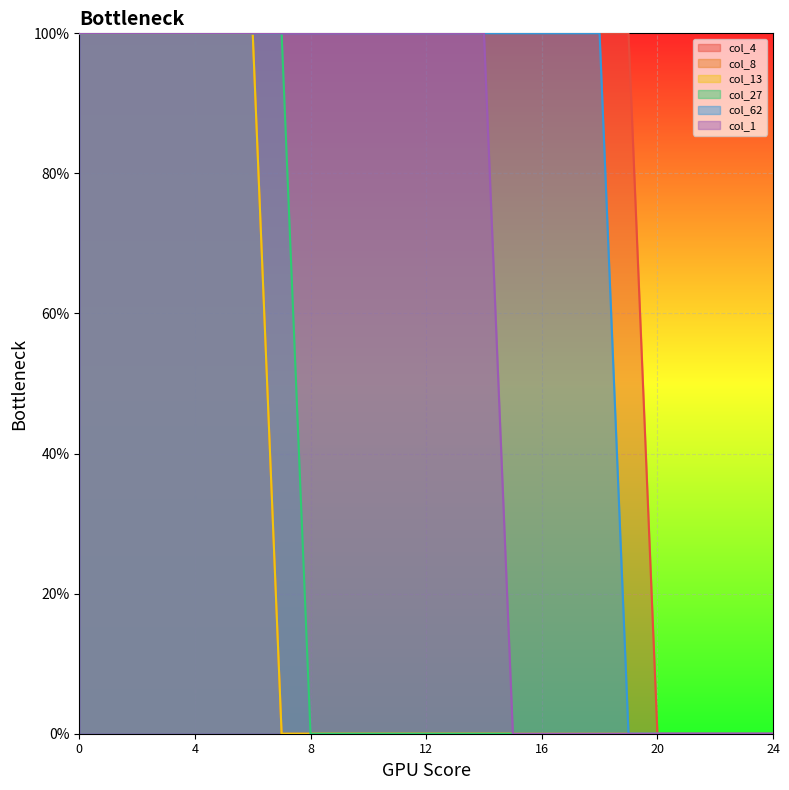

Is the value of col_62 at 2 greater than the value of col_4 at 6?

No